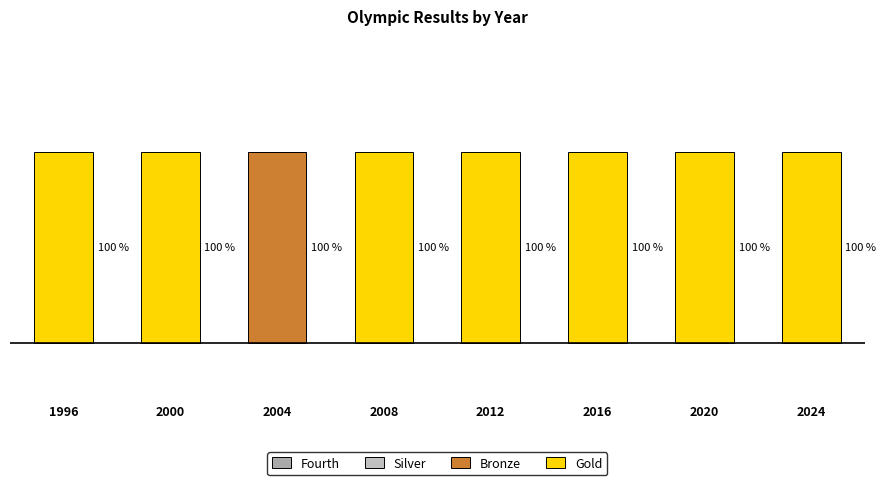

Are the bars grouped side by side (vs. stacked)?

No